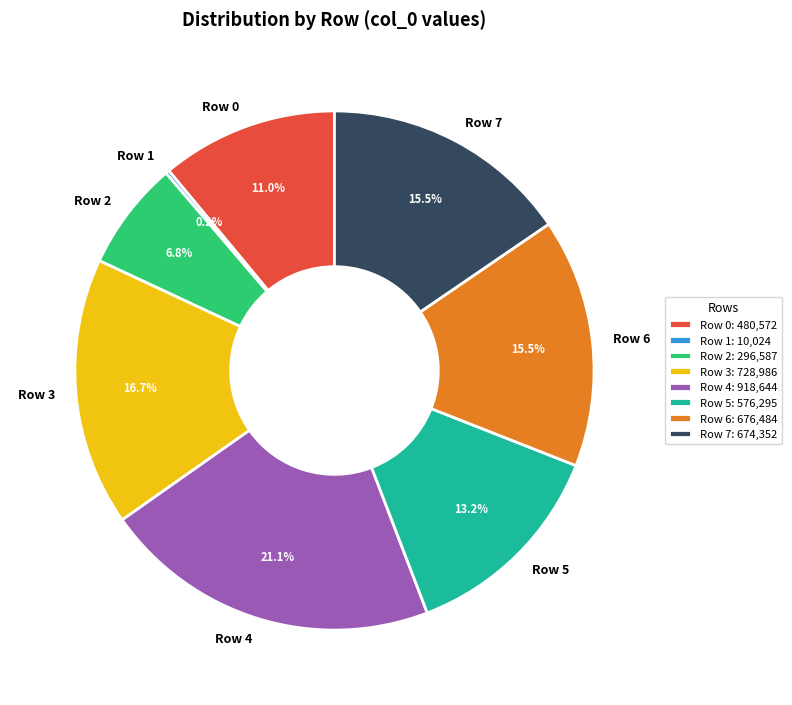

What percentage do Row 5 and Row 2 together represent?

20.0%